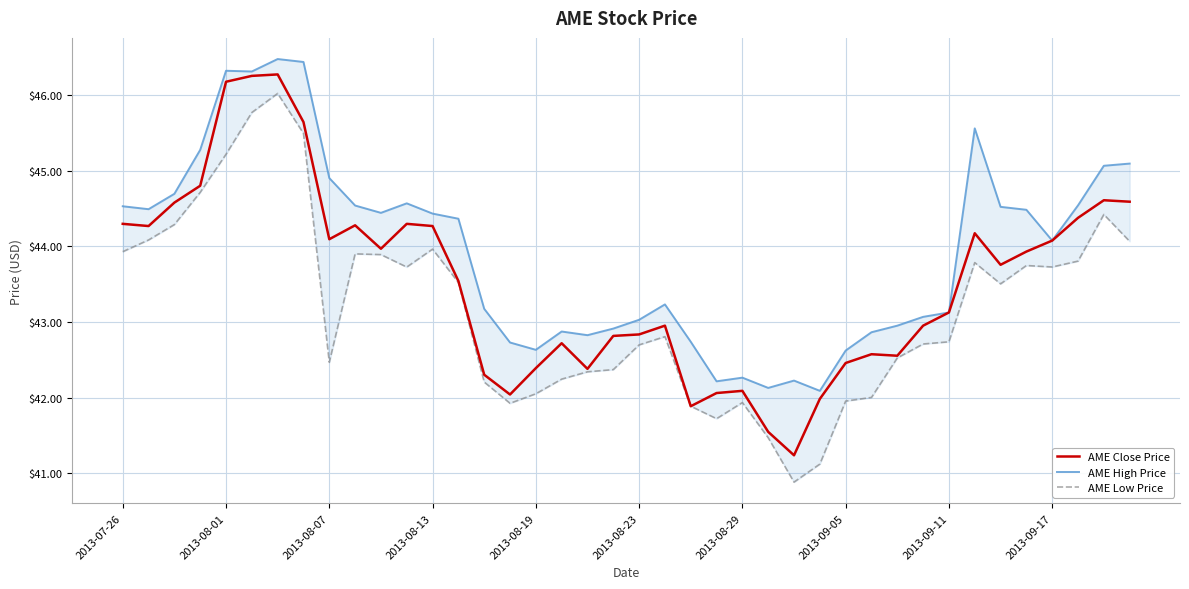

What value does the AME Low Price series have at 2013-07-26?

43.9